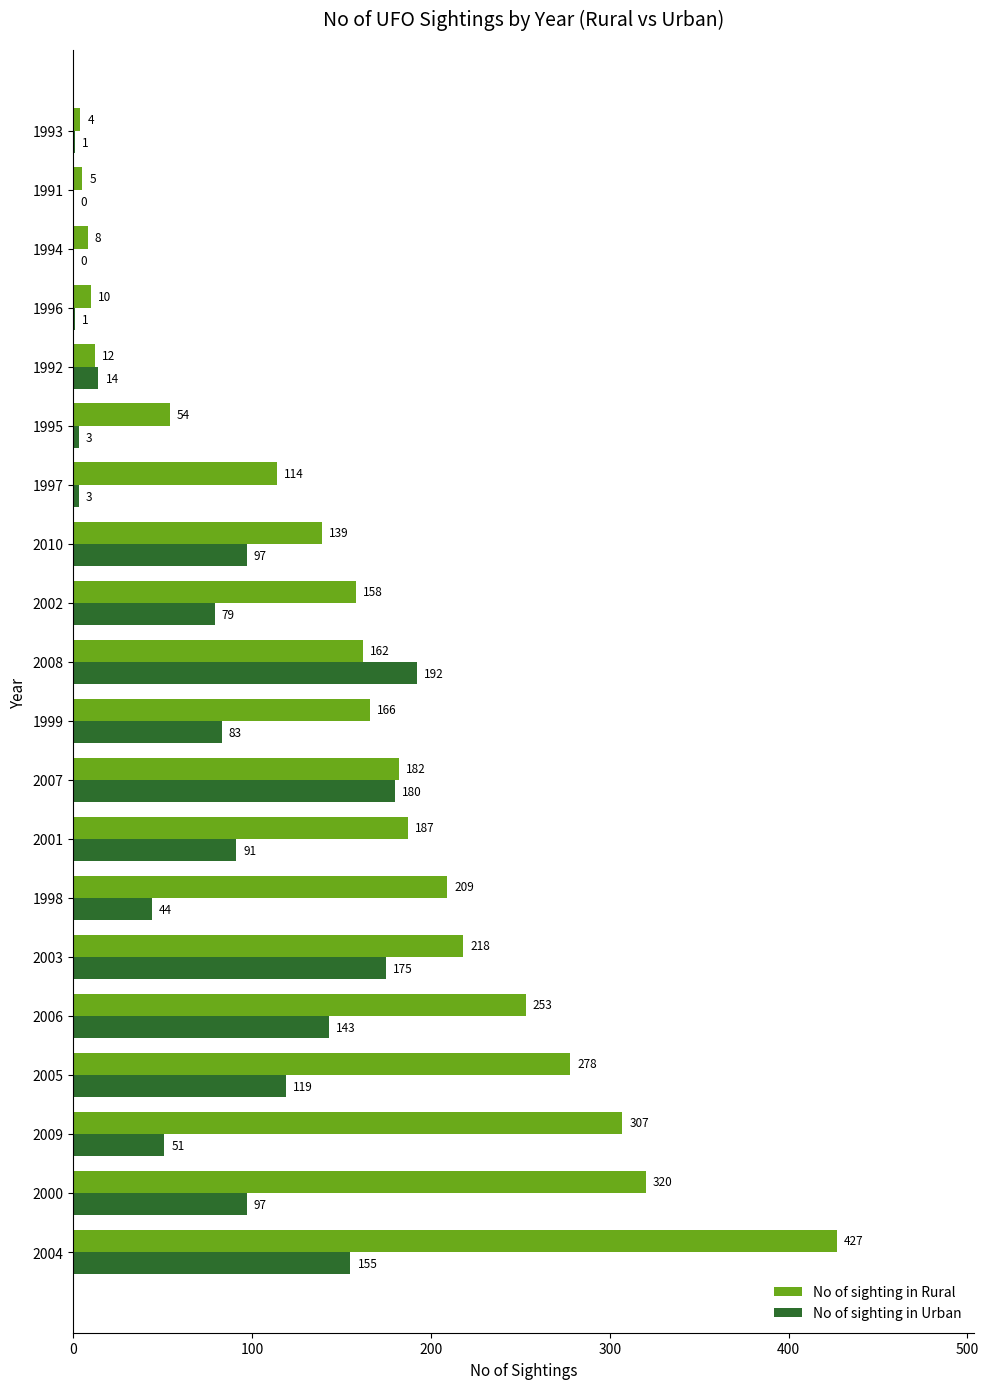

At which label does No of sighting in Urban reach its peak?

2008